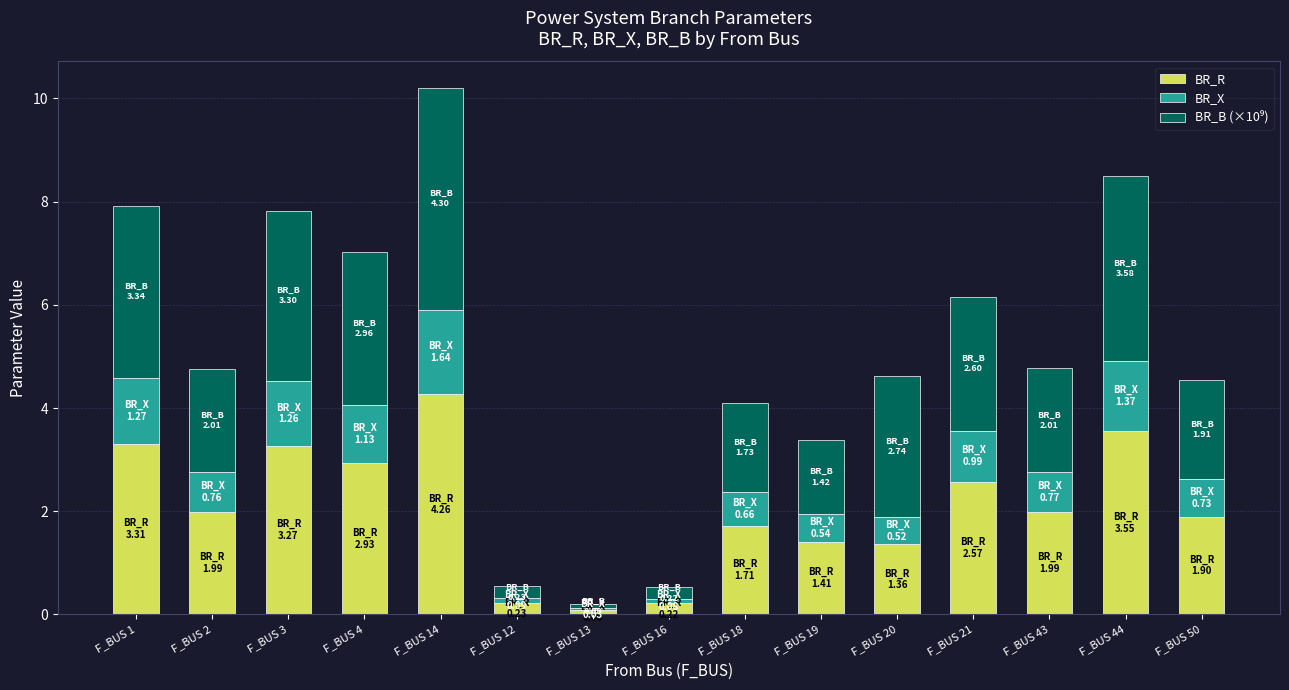

The value of BR_R at F_BUS 2 is 2.0. True or false?

True